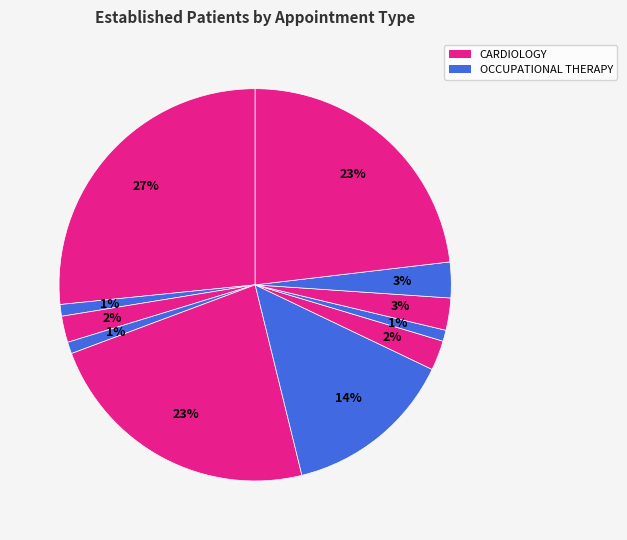

Which category has the biggest portion of the pie?

CARDIOLOGY